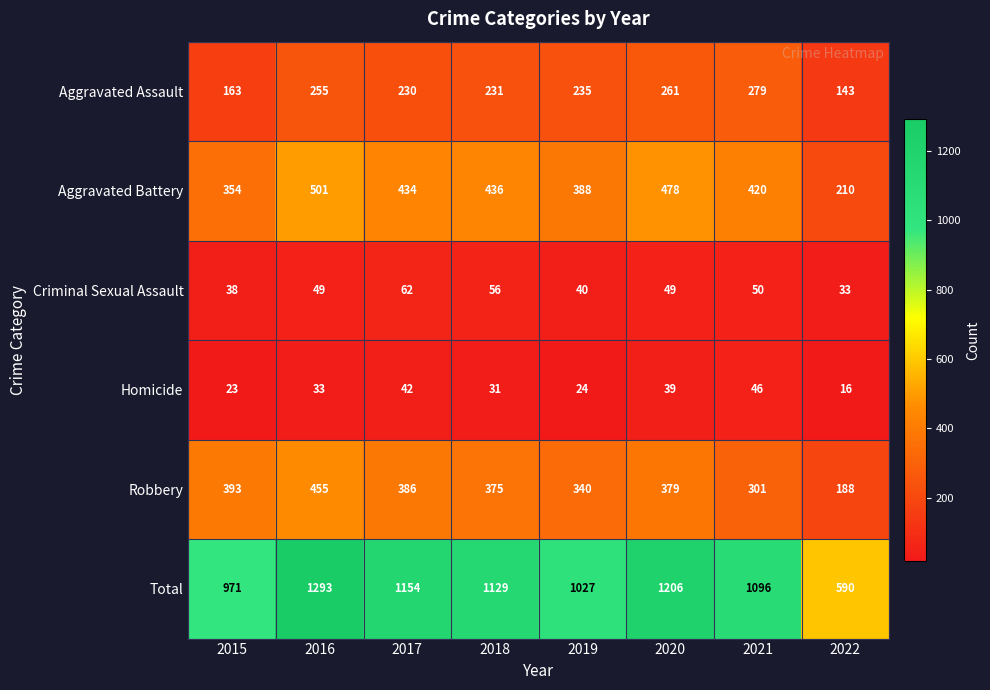

Where does the Total series first go above 1129?

2016